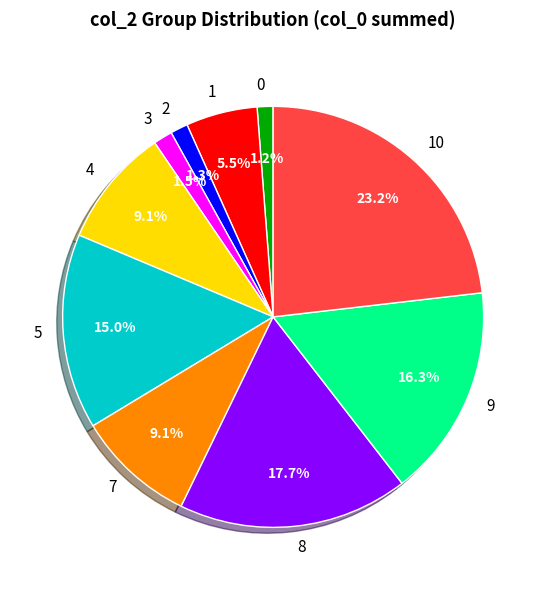

Is there a majority slice in this chart?

No